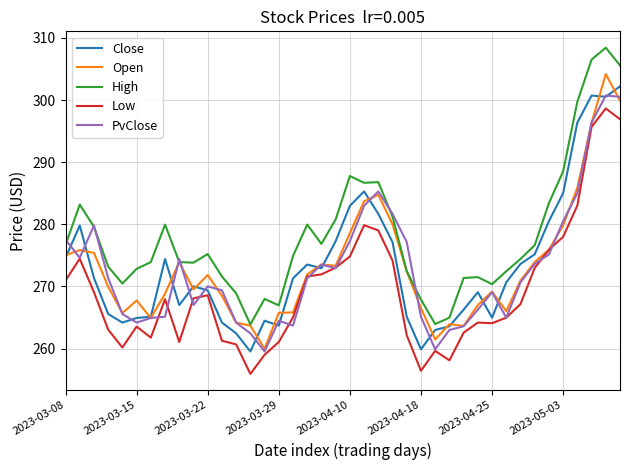

What is the minimum value for High?

263.9